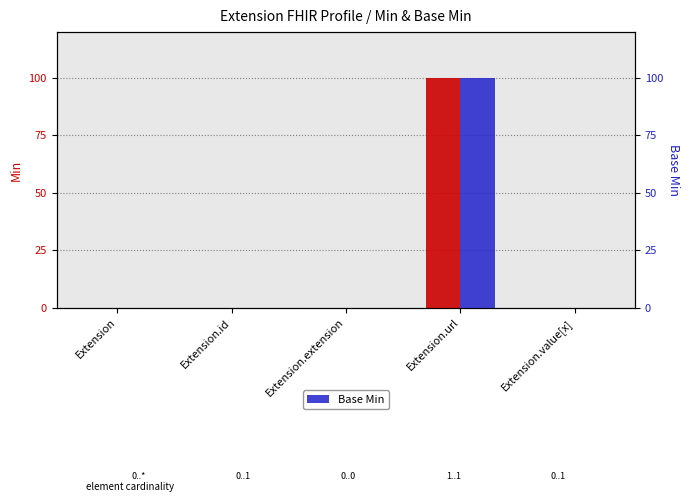

Does the chart contain stacked bars?

No